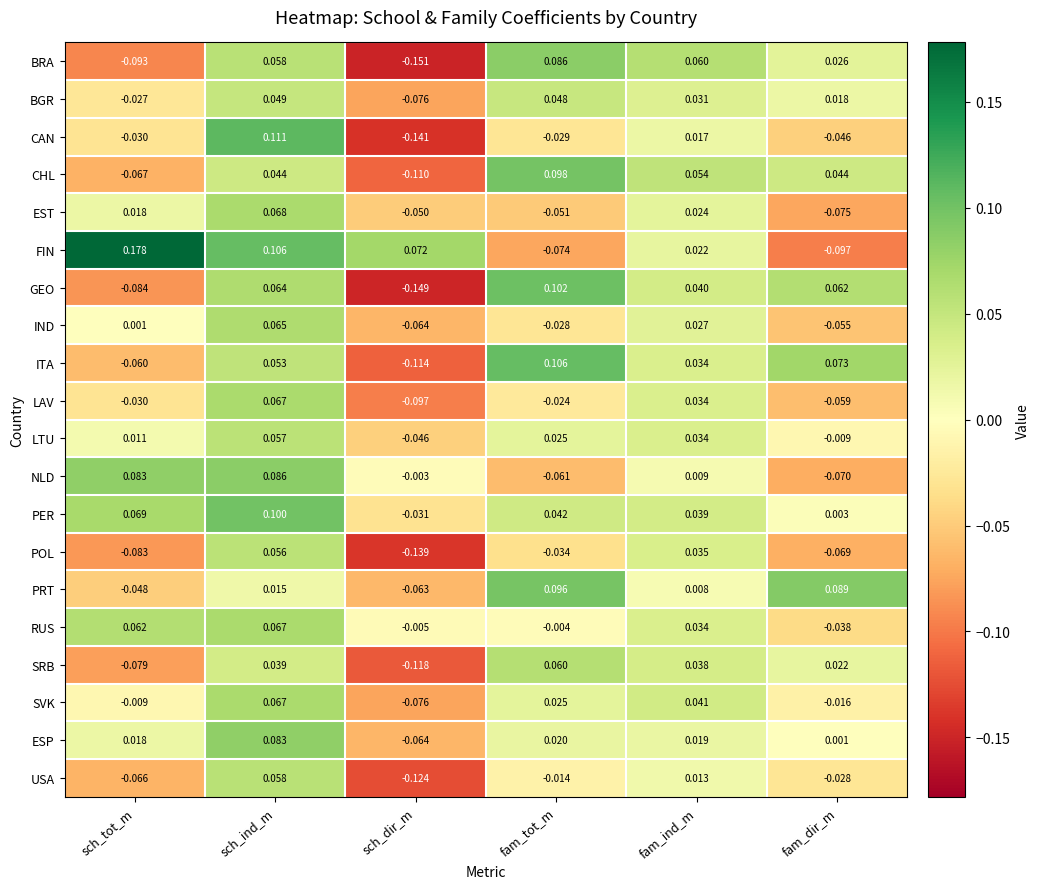

At which category is the sum across all series the highest?

sch_ind_m